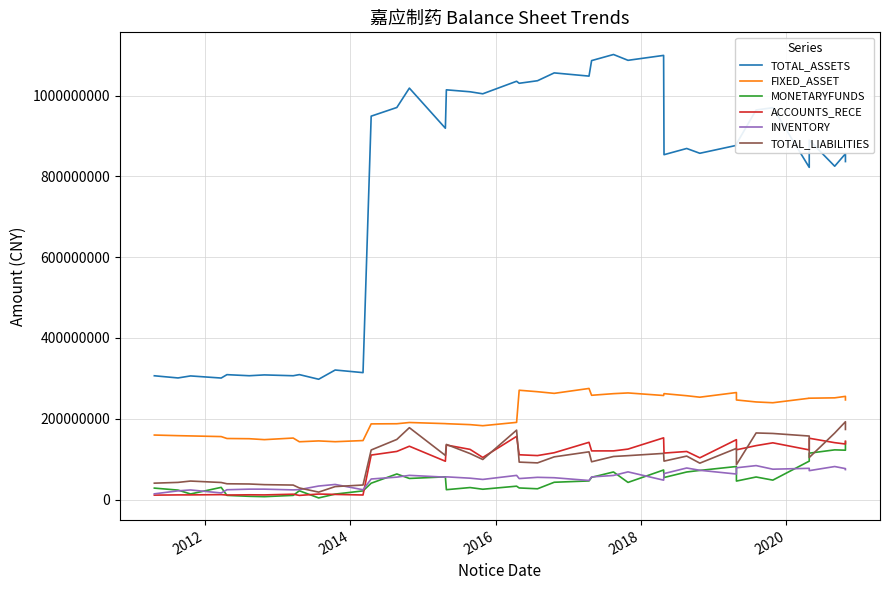

How many interior local valleys does the MONETARYFUNDS series have?

12